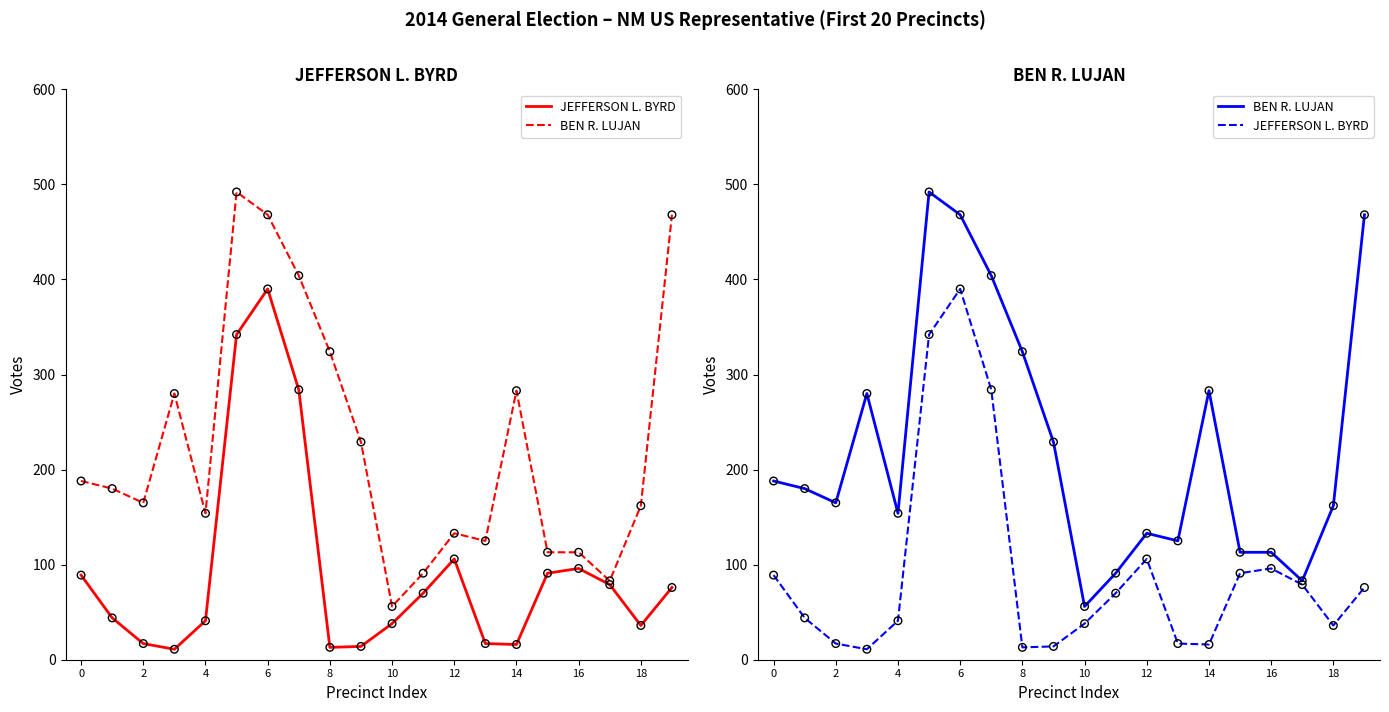

Which series has the largest Y range (max minus min)?

BEN R. LUJAN